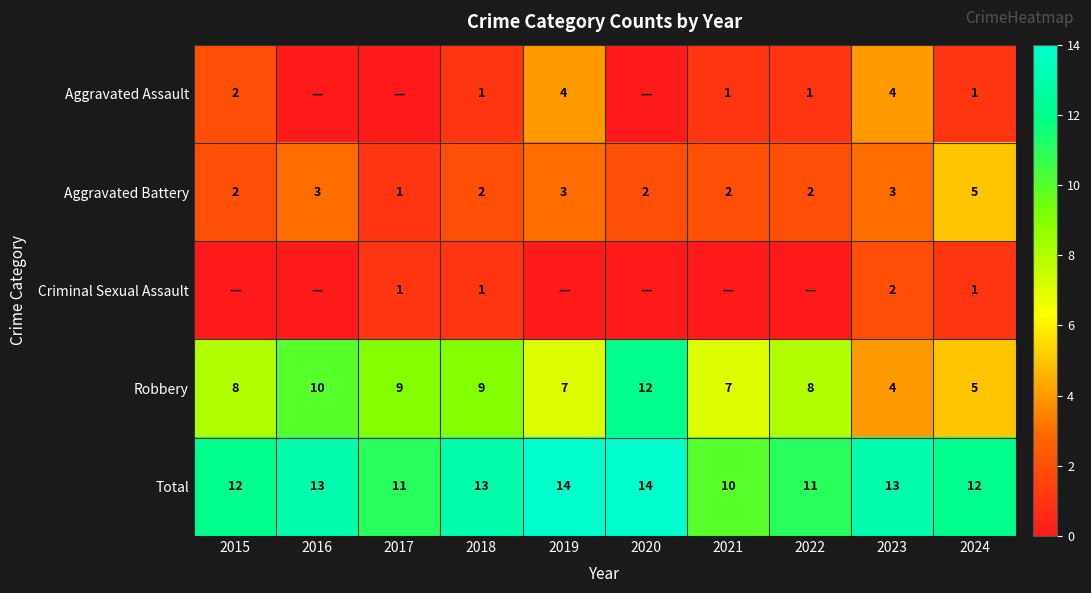

What is the minimum value for Total?

10